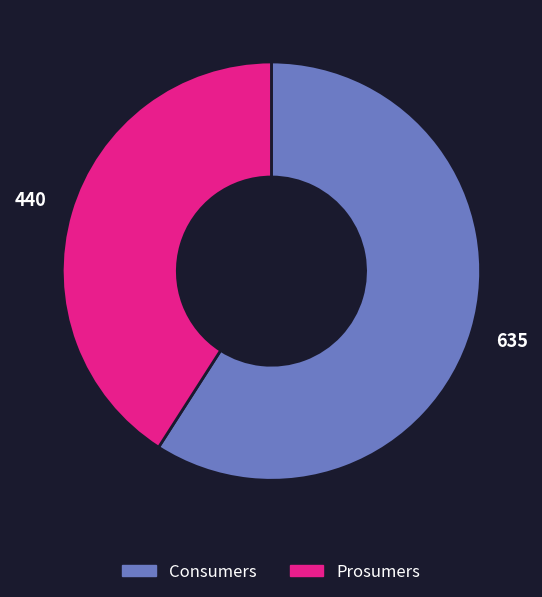

Rank the categories by value from lowest to highest.

Prosumers, Consumers